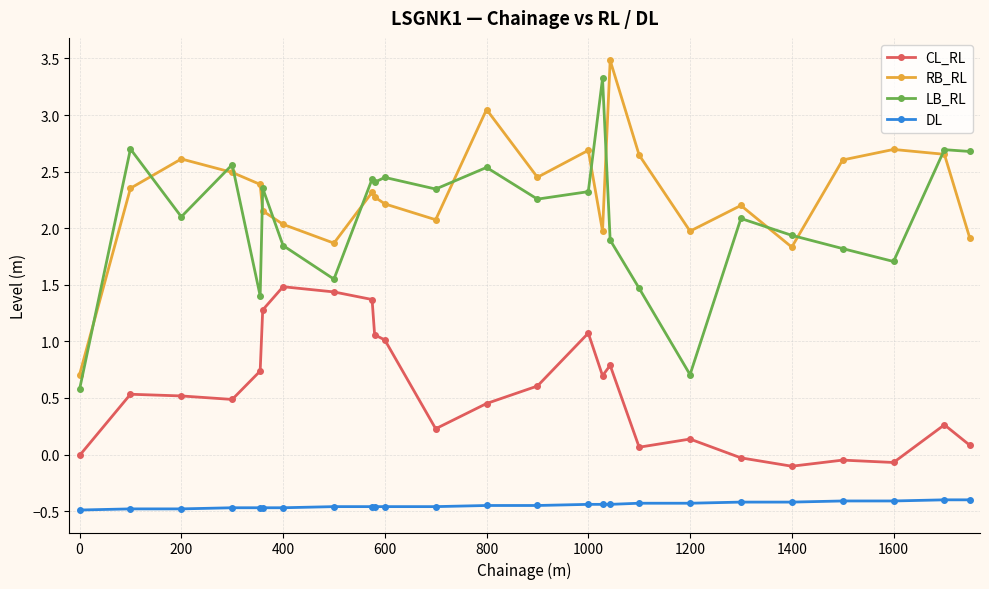

True or false: CL_RL and LB_RL cross at least once.

False